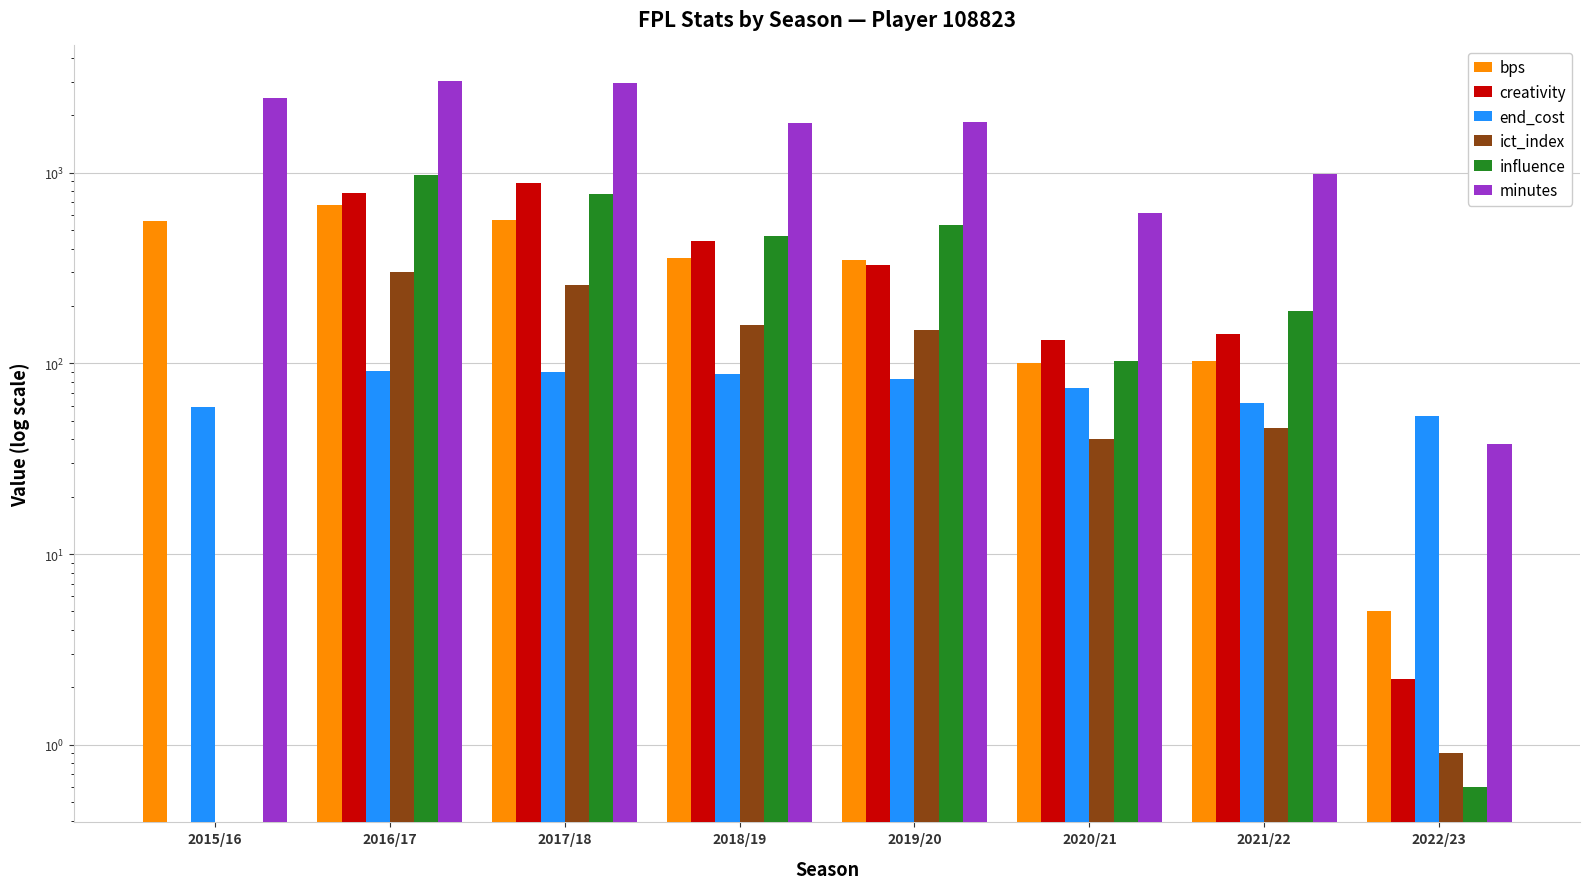

Which label corresponds to the smallest value in the chart?

2015/16